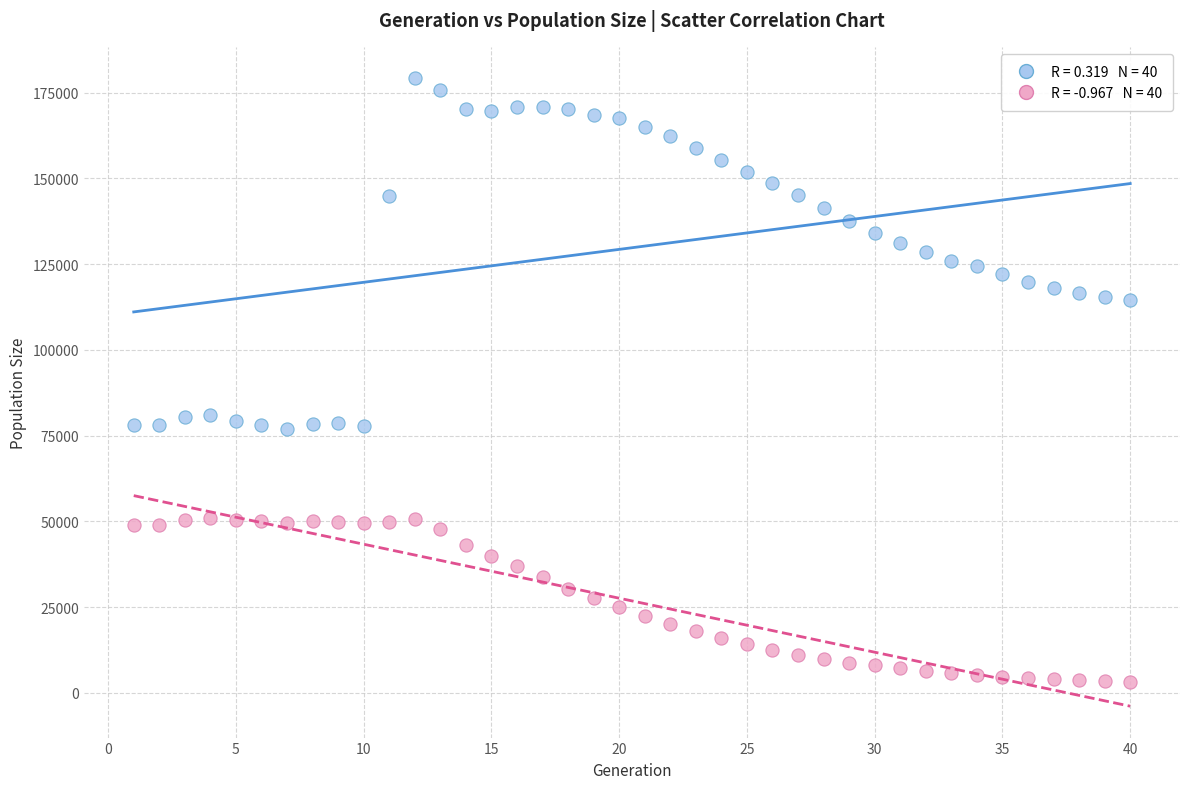

Across all data points, what is the range of Y values (max minus min)?

176147